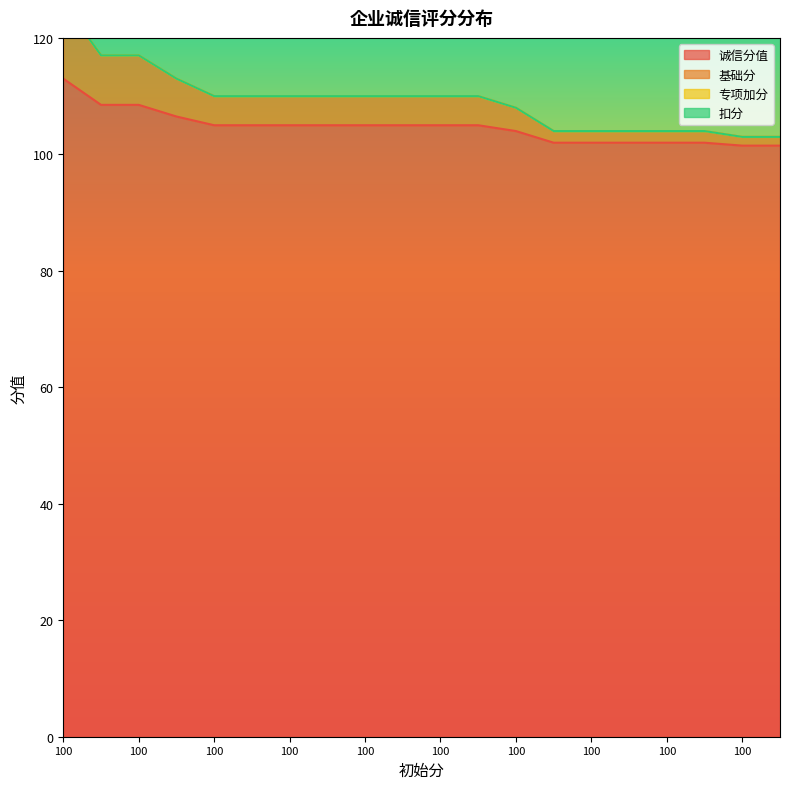

True or false: 基础分 and 诚信分值 cross at least once.

False